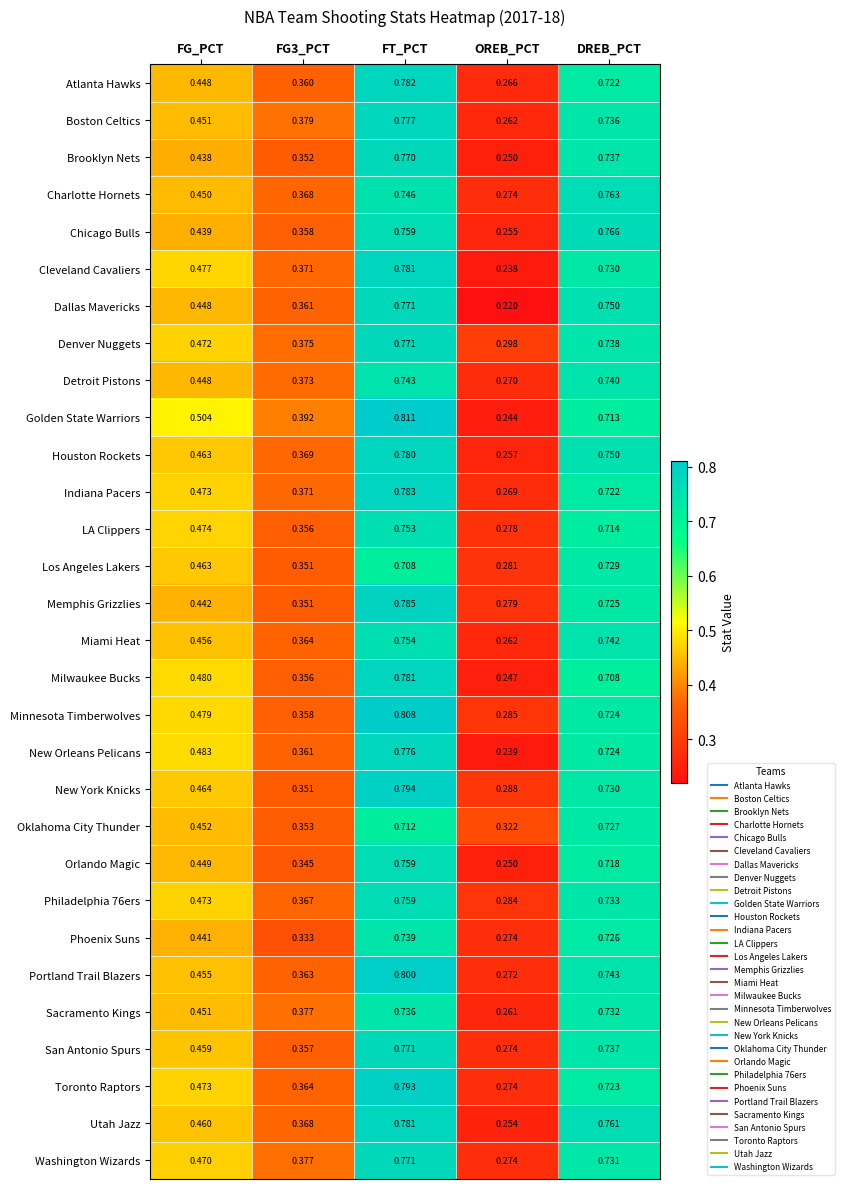

What is the difference between the highest and lowest values at FT_PCT?

0.1